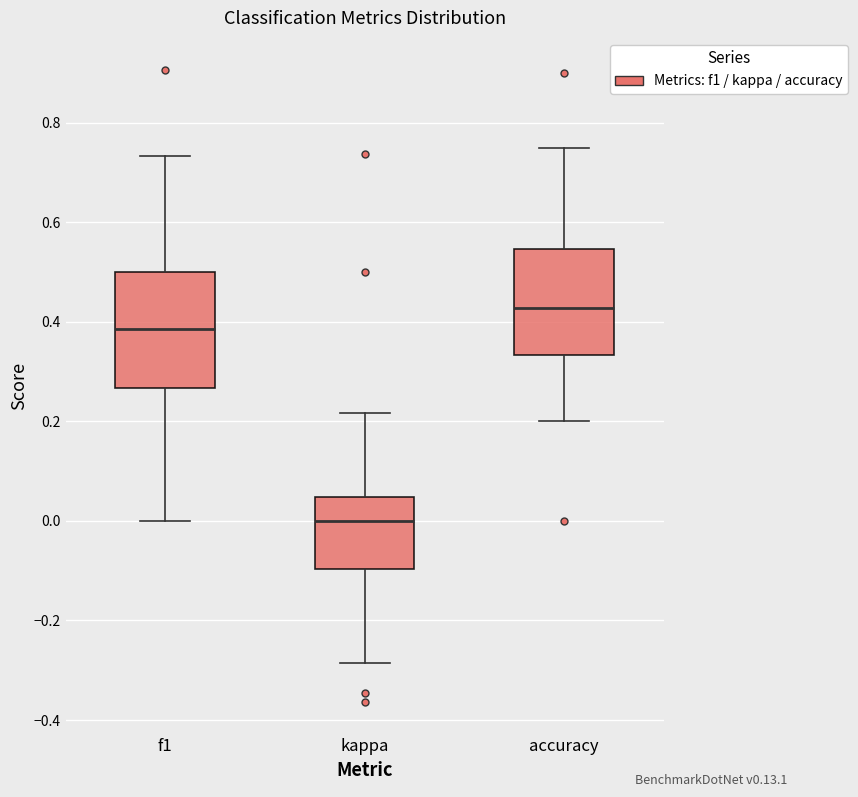

Where does the upper whisker of the box for kappa end on the y-axis? The values are not printed on the chart, so give them approximately, as read against the axis.

0.22